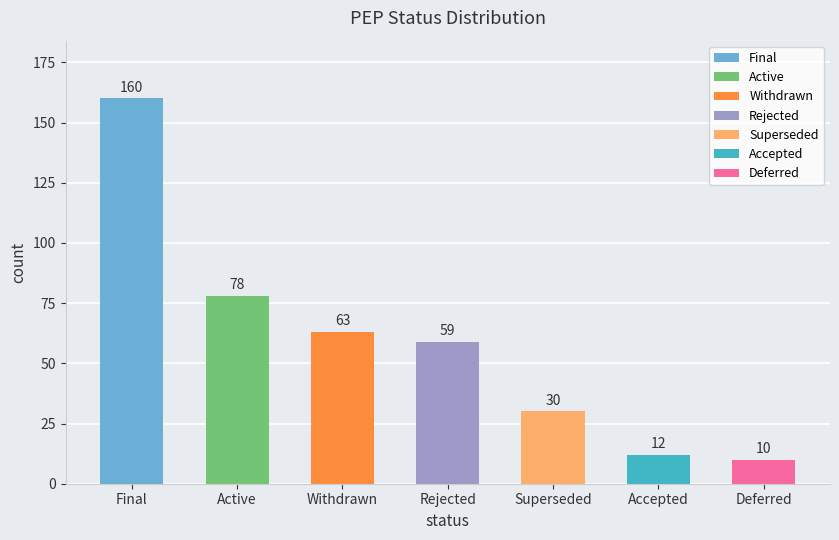

Rank the categories by value from lowest to highest.

Deferred, Accepted, Superseded, Rejected, Withdrawn, Active, Final